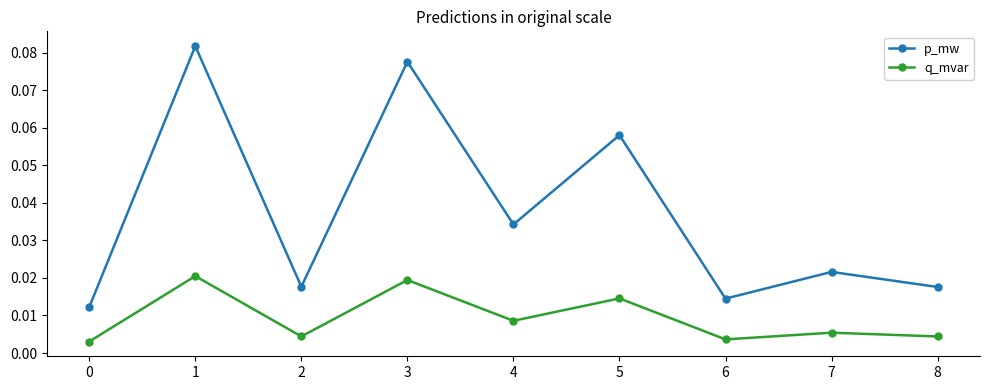

At how many categories does at least one series exceed 0?

9